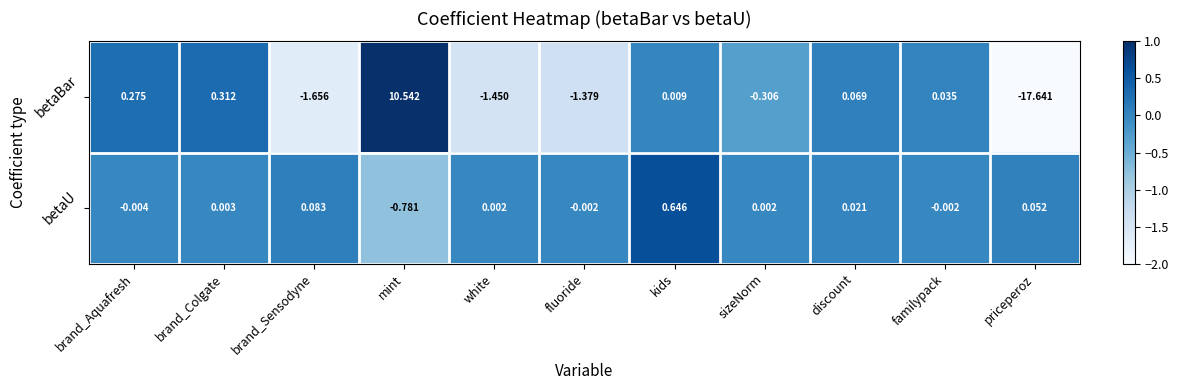

Which series has the widest spread of values?

betaBar